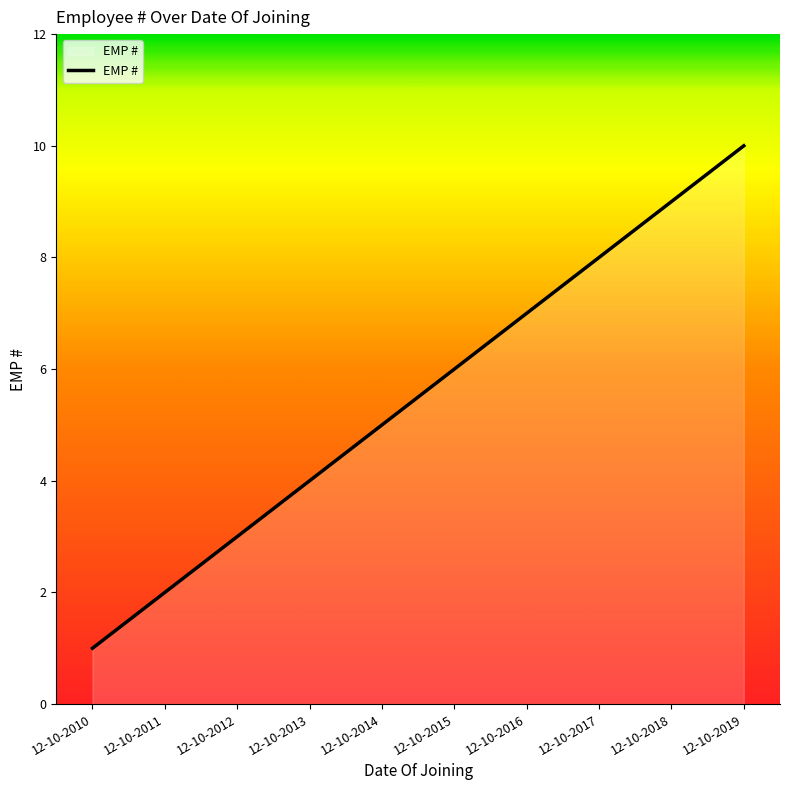

How many lines are shown in the chart?

1